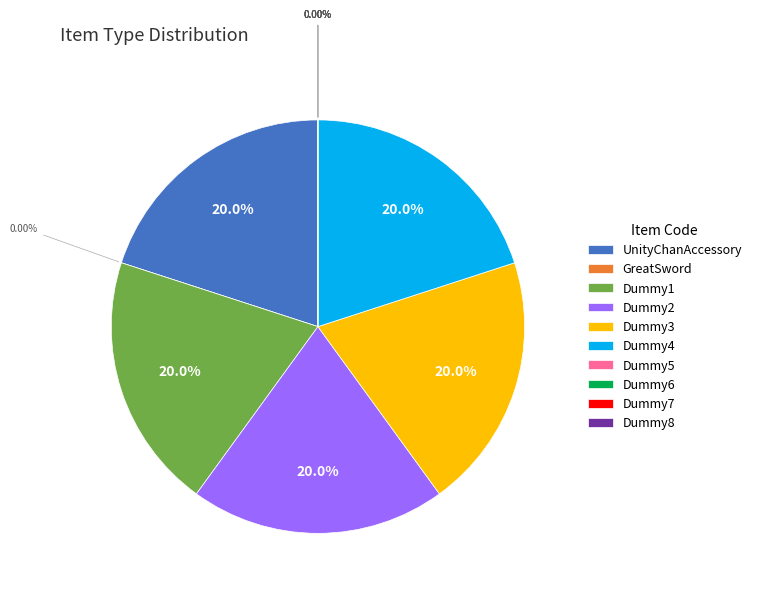

Count the number of slices in the pie.

10